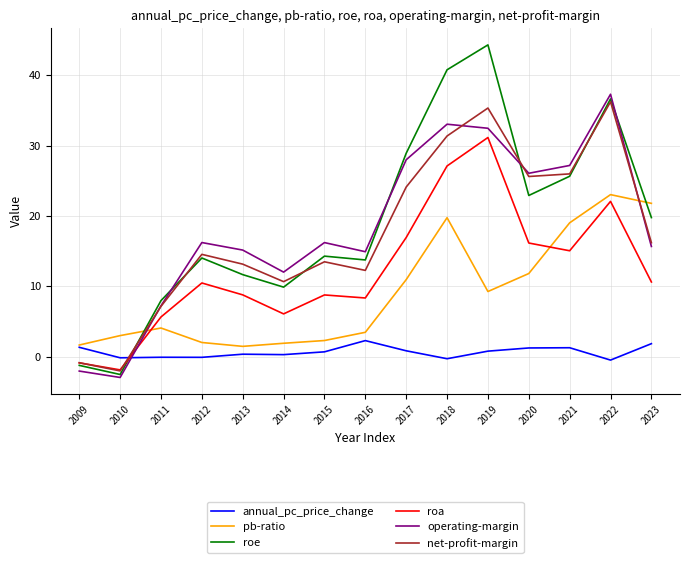

Which category has the highest value in the roe series?

2019